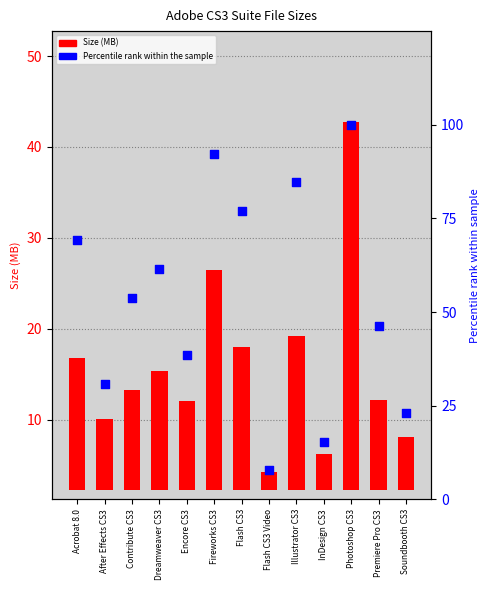

Which series reaches the maximum Y coordinate?

Percentile rank within the sample